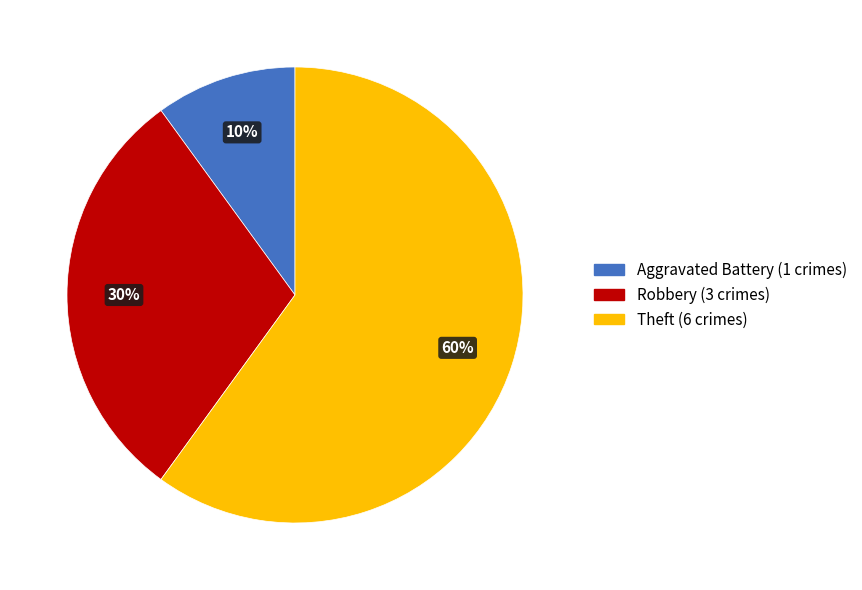

Does any single category account for the majority?

Yes